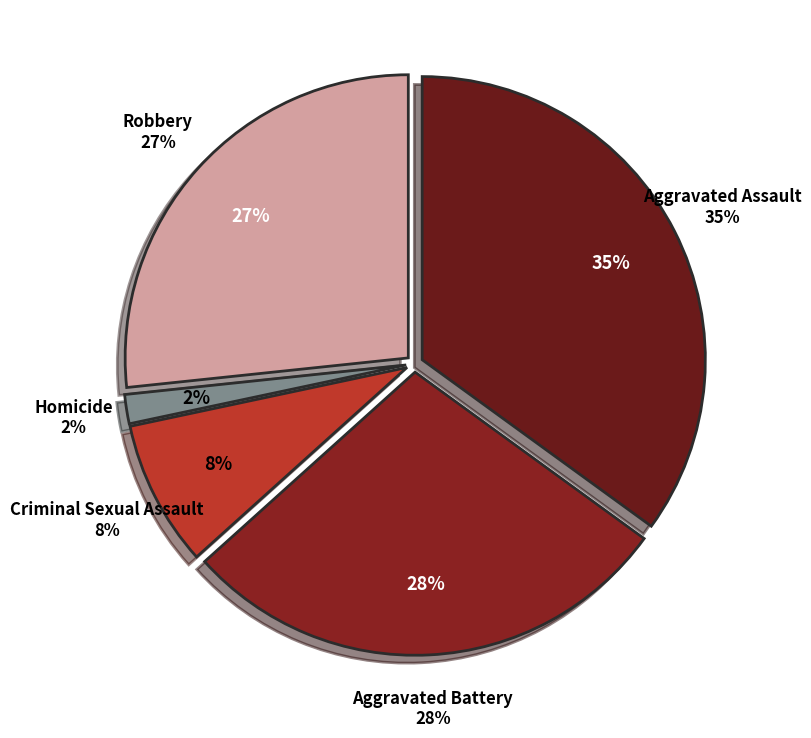

Is Robbery the majority of the pie?

No